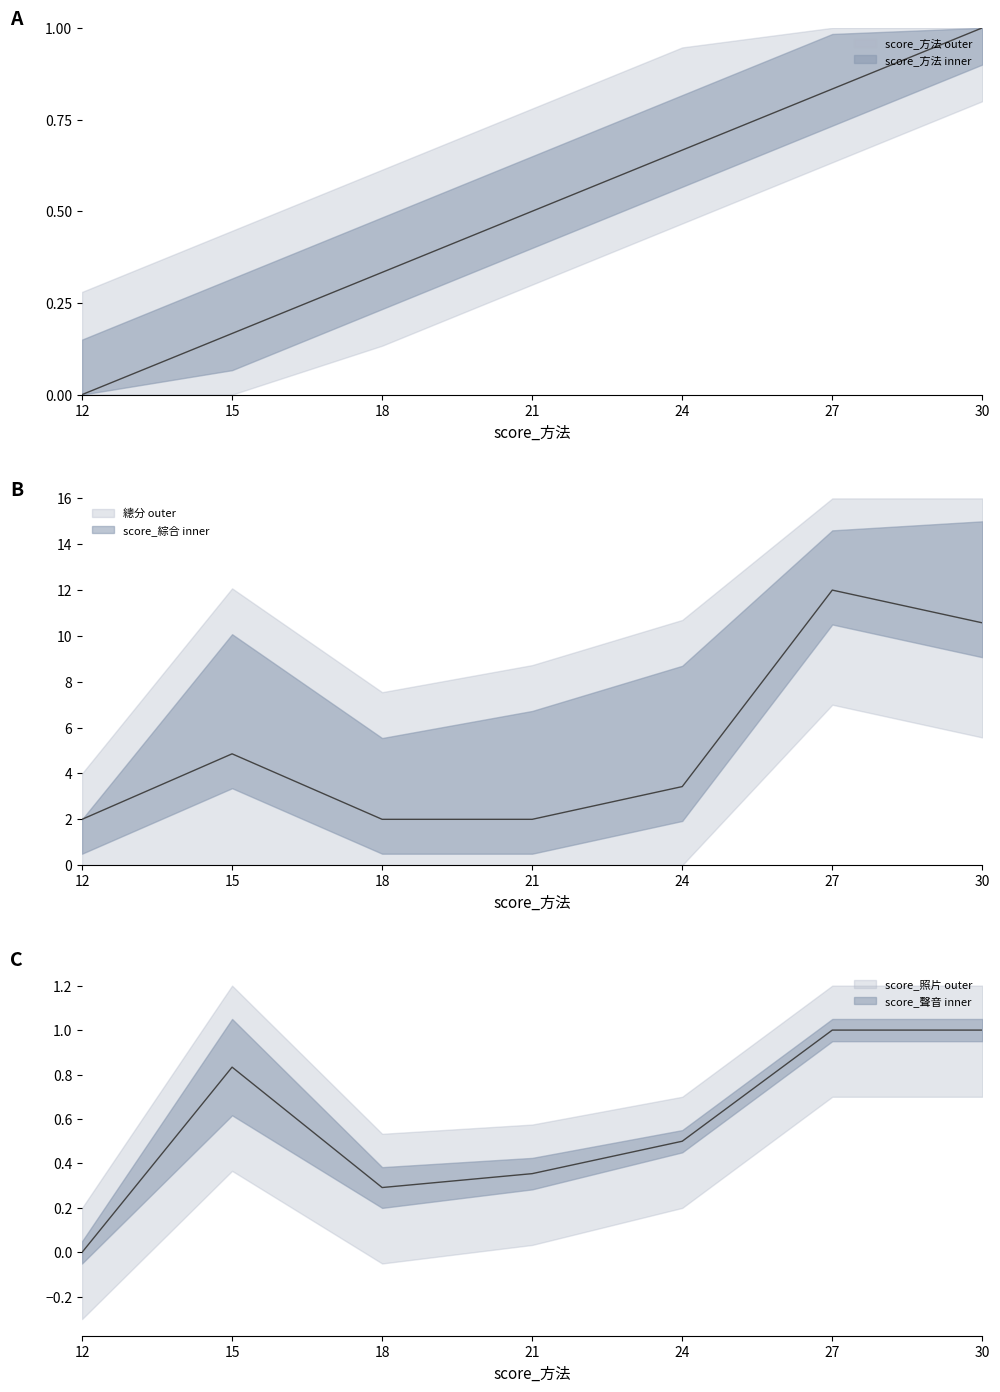

What is the sum of the score_聲音 values at 15 and 27?

1.8